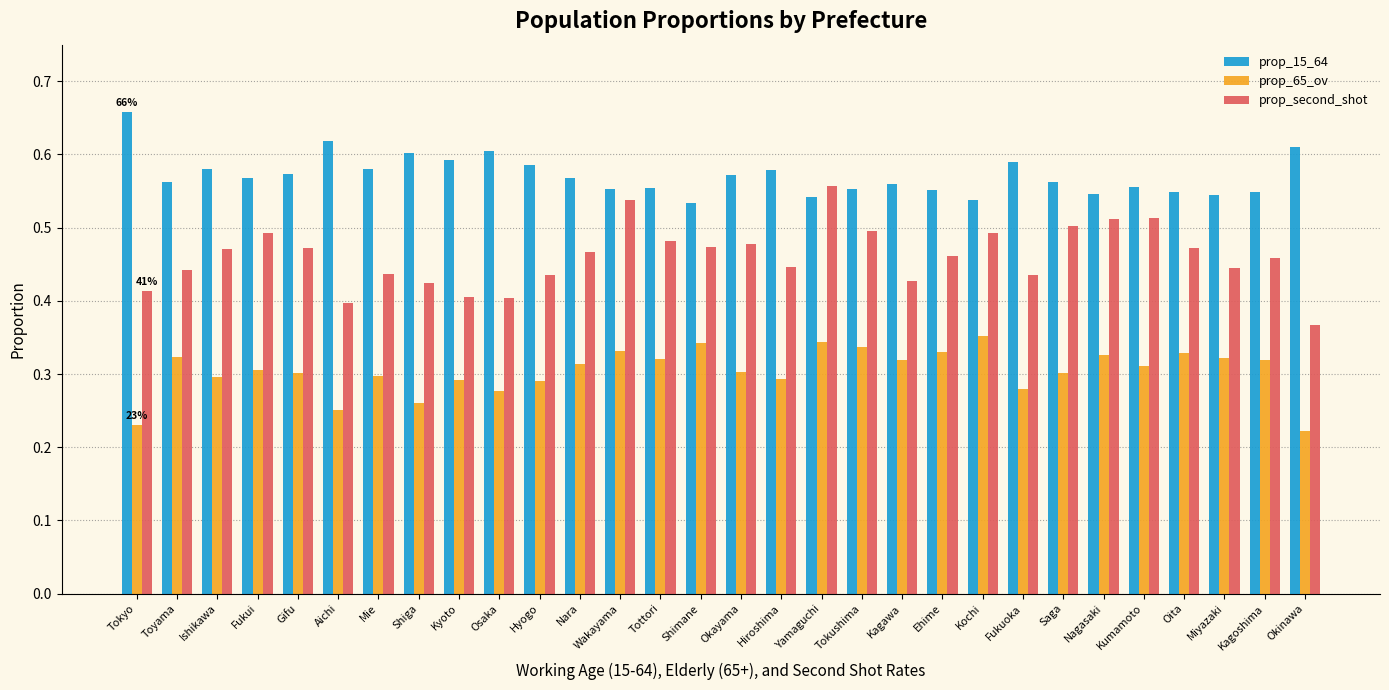

Which series has the widest spread of values?

prop_second_shot